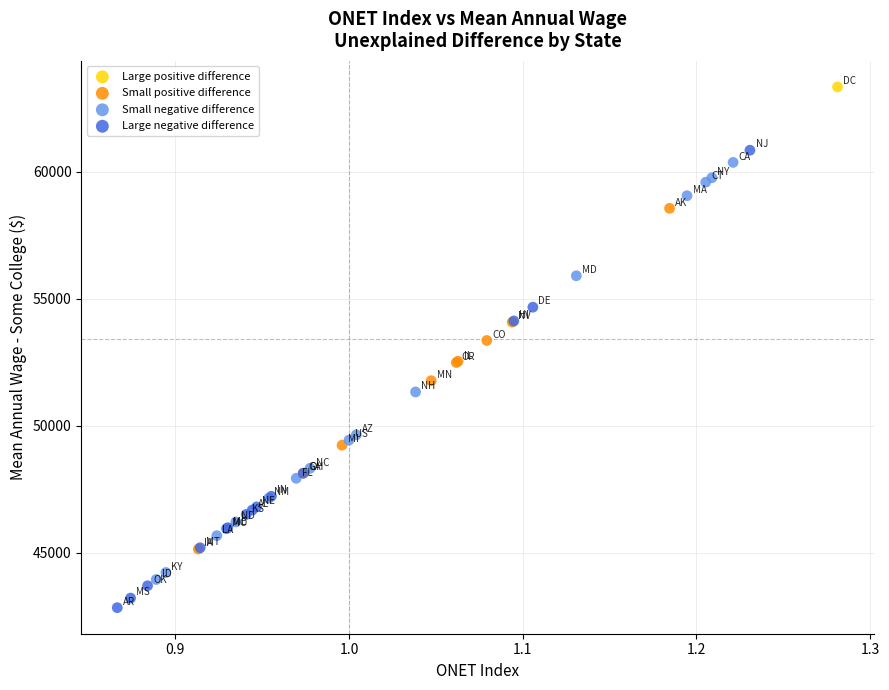

Which series reaches the minimum Y coordinate?

Large negative difference